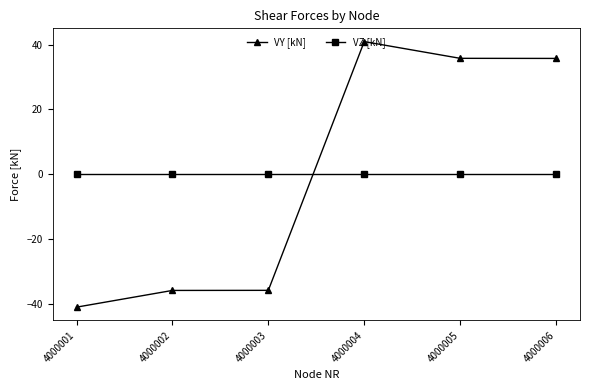

What is the minimum value shown in the chart?

-40.9